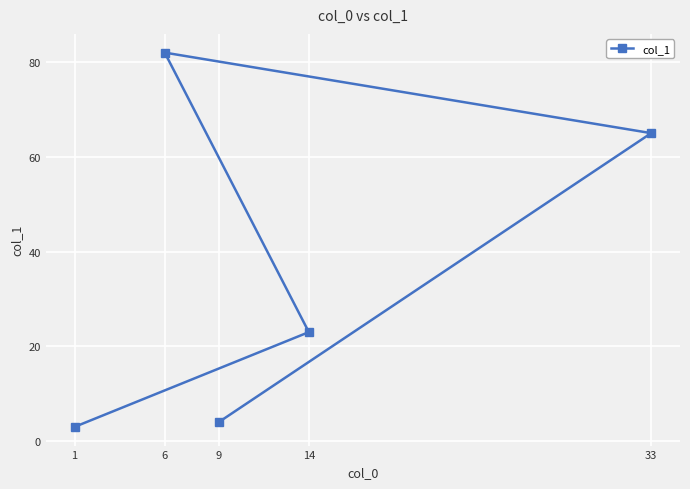

True or false: the data shows 82 at 6.

True